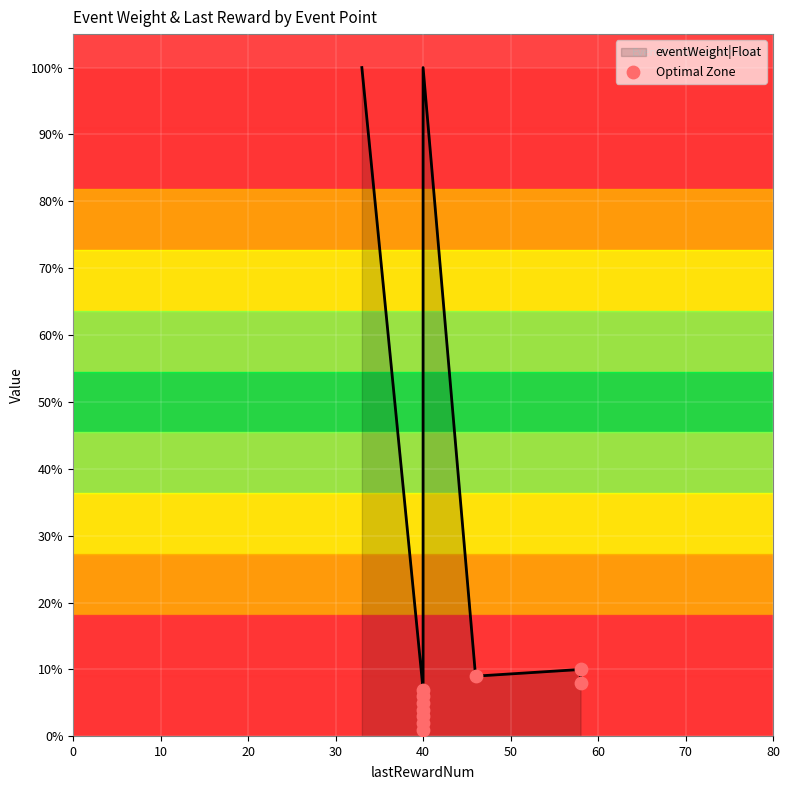

Approximately how many times larger is the value at 40 compared to 40?

7.0